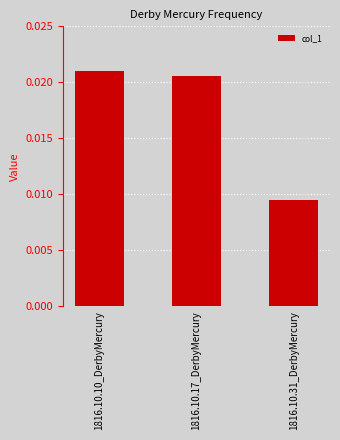

What position from the left is 1816.10.10_DerbyMercury?

1